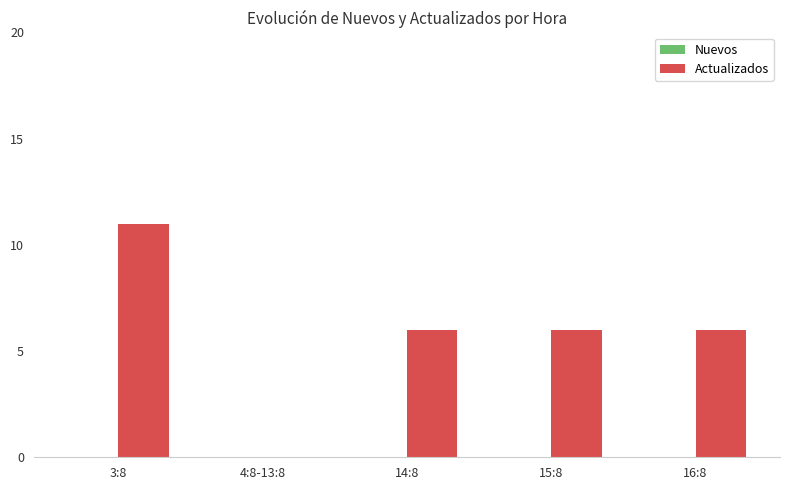

Which has a higher value, 4:8-13:8 or 16:8?

16:8